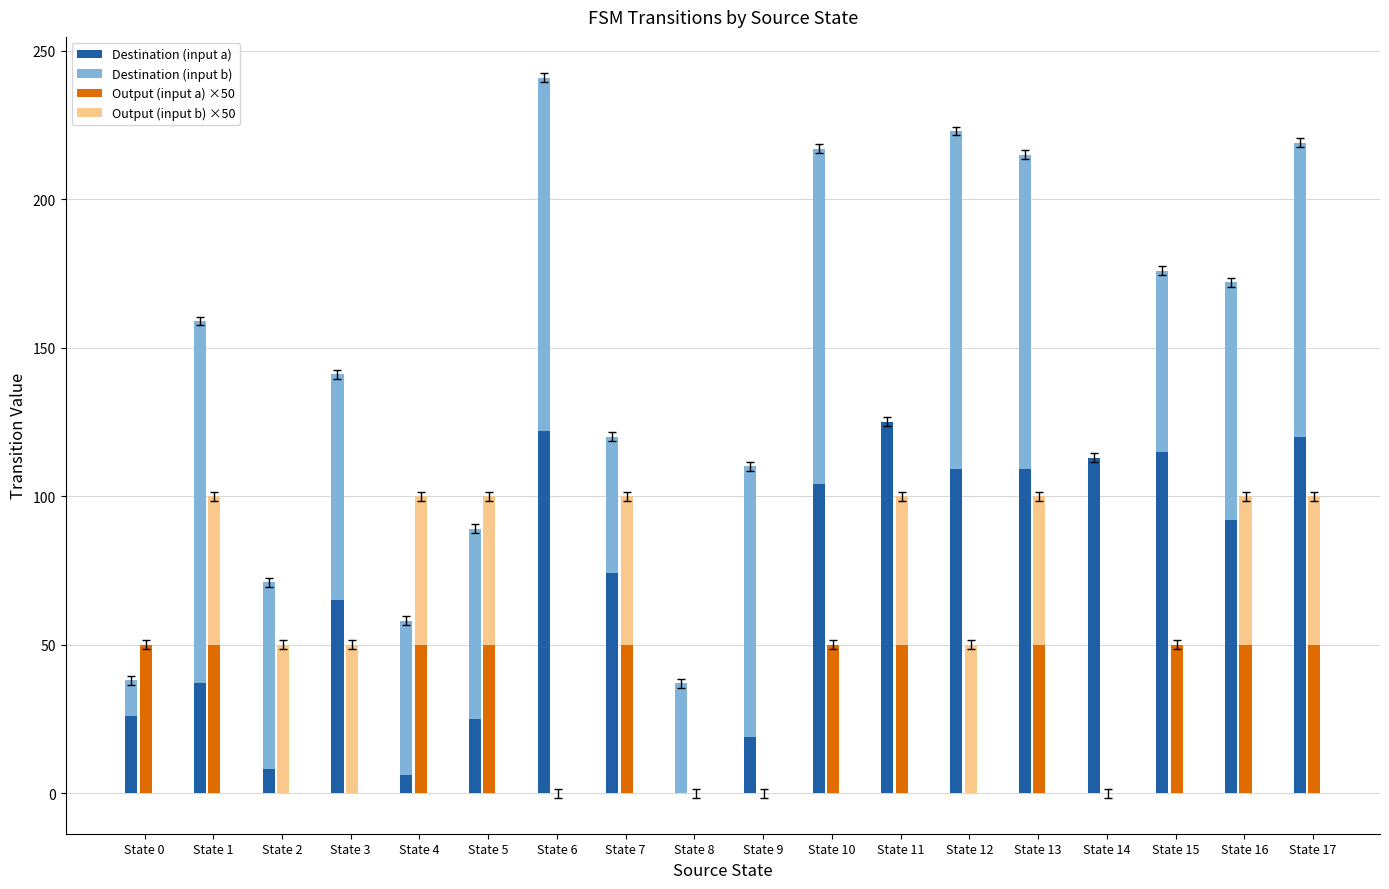

What is the difference between the second highest and second lowest values in the Destination (input a) series?

116